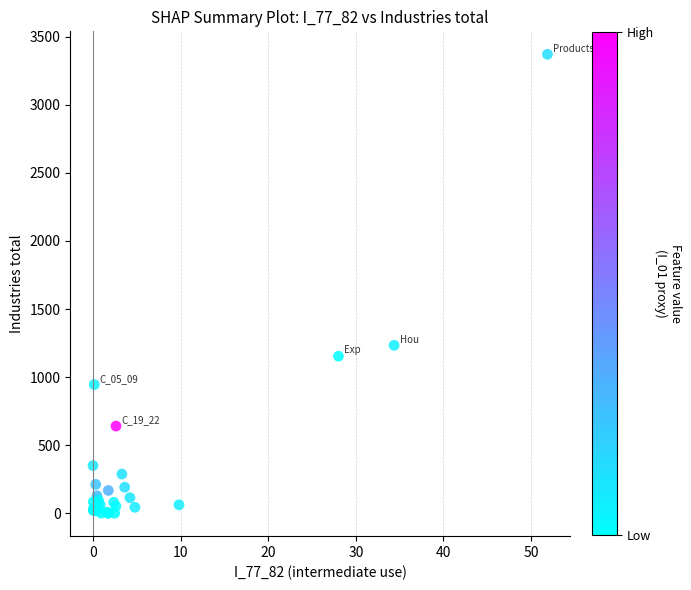

What Y value in the scatter plot is closest to 1685?

1233.4